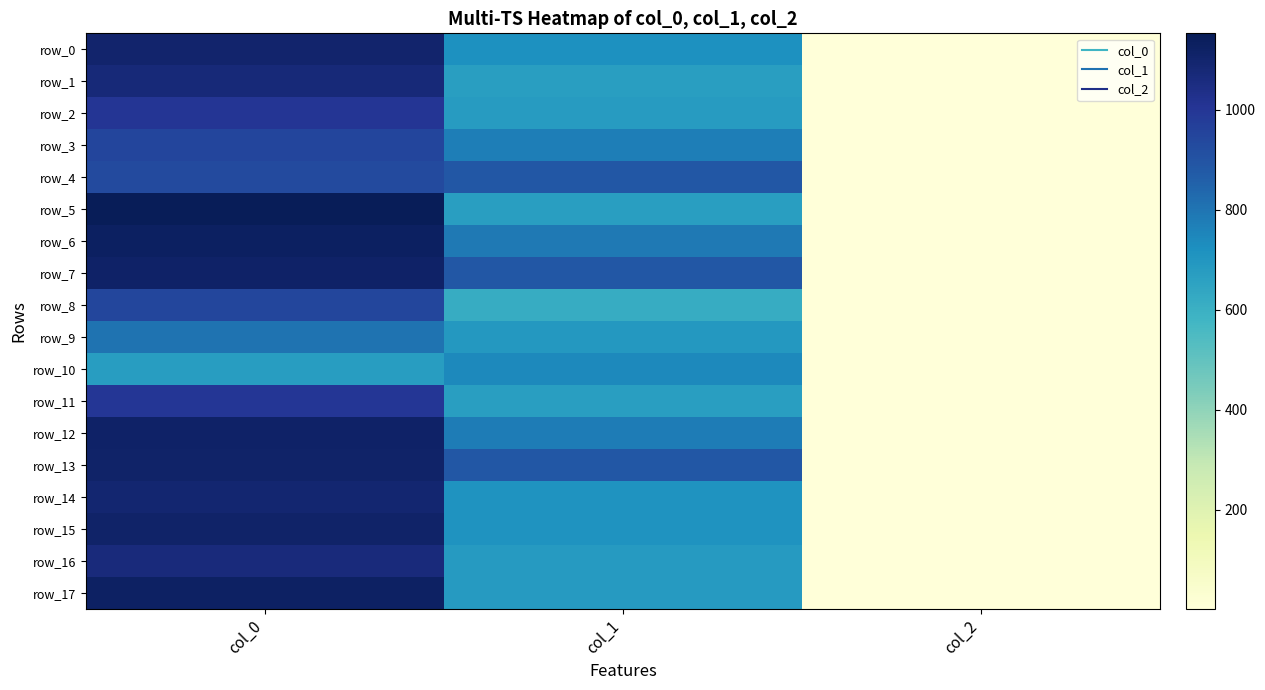

List the labels in order of row_15 value, largest first.

col_0, col_1, col_2